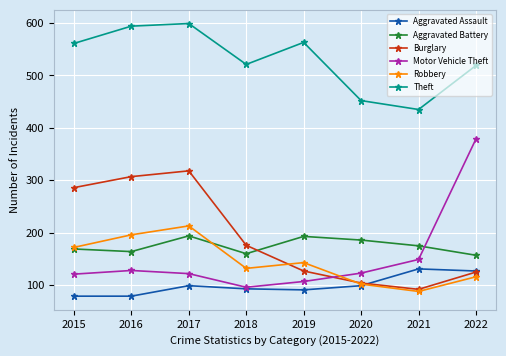

The value of Aggravated Assault at 2017 is 48. True or false?

False